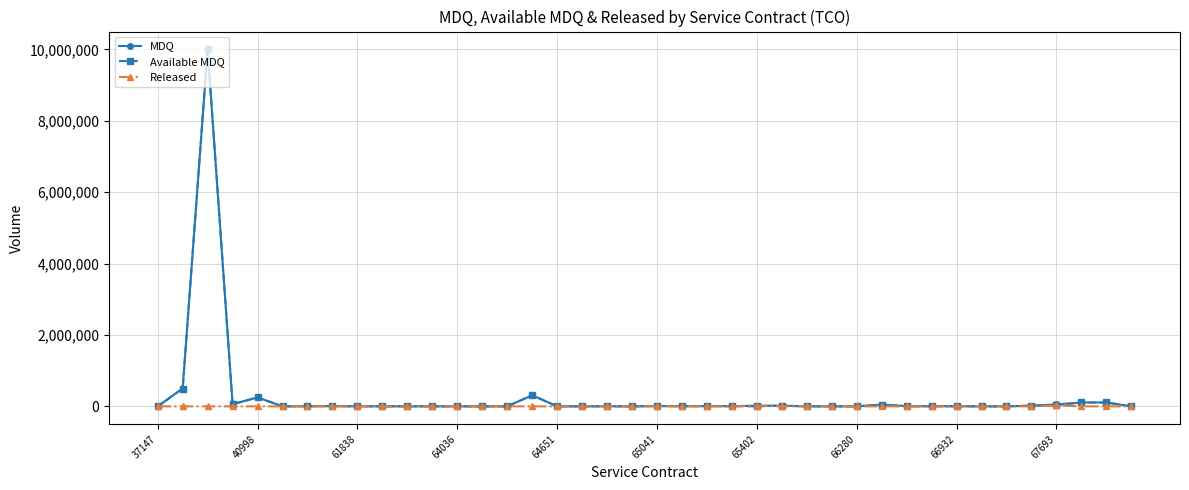

What is the sum of all Available MDQ values?

11515540